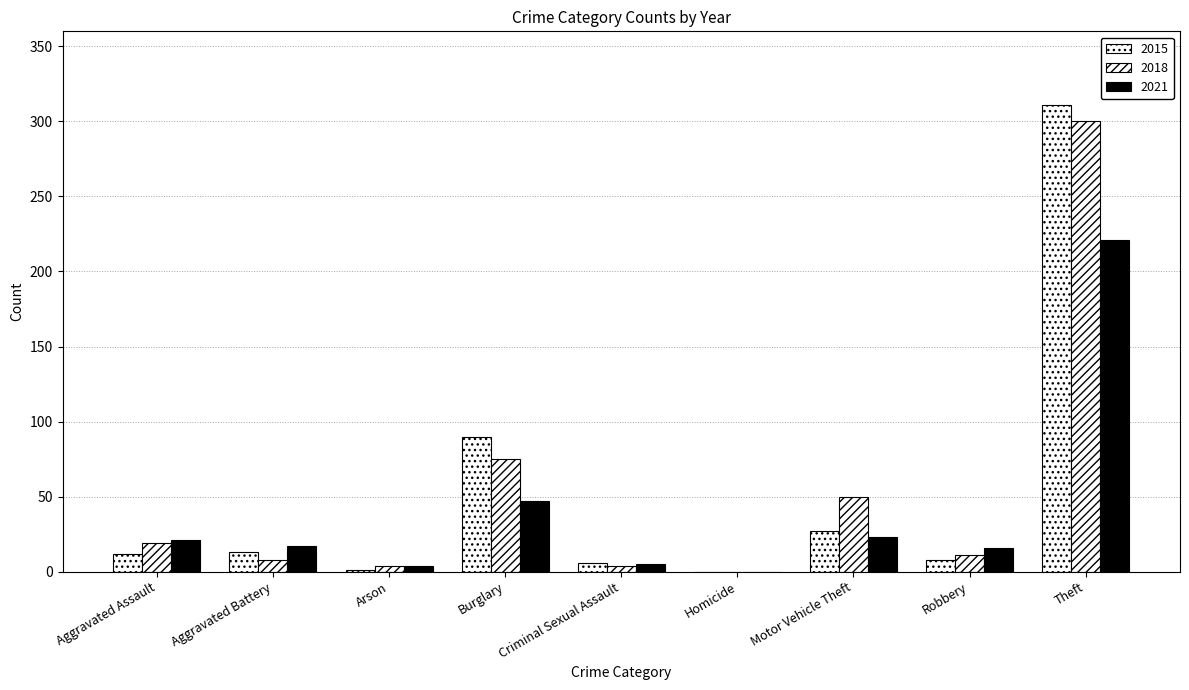

Is it true that 2015 equals 311 at Theft?

True